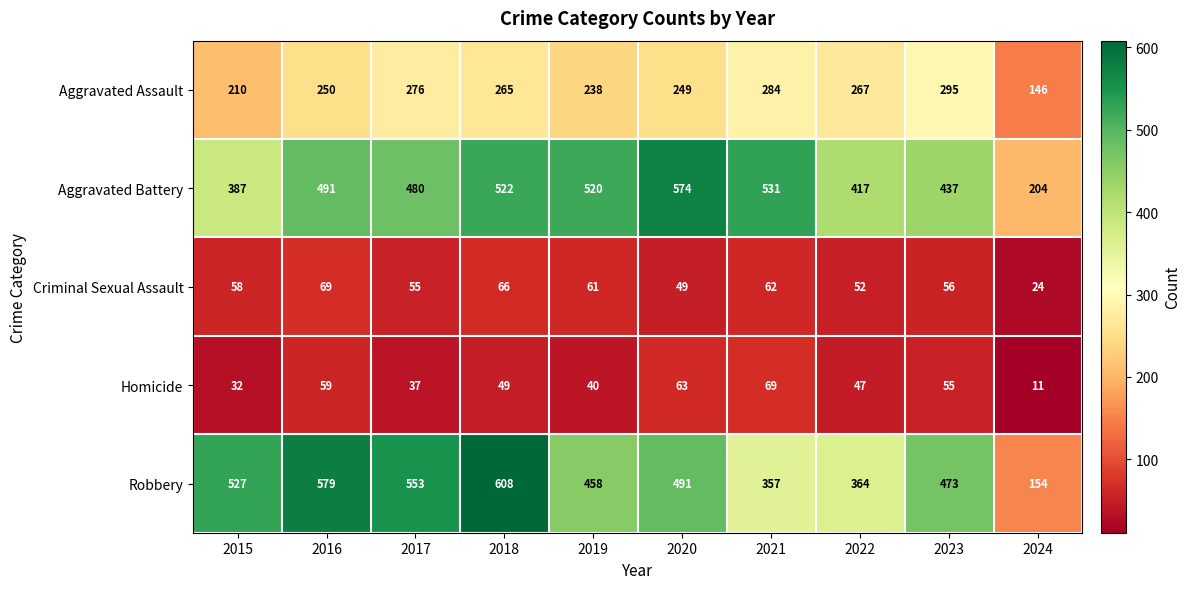

What is the approximate value of Criminal Sexual Assault at 2017, to the nearest 5?

55